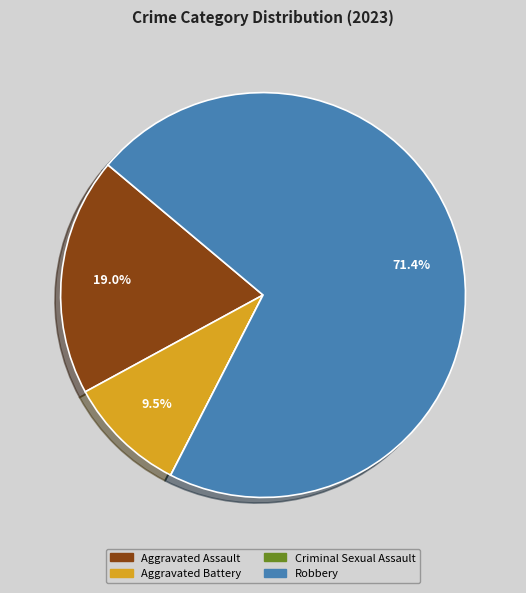

Between Robbery and Aggravated Assault, which is larger?

Robbery